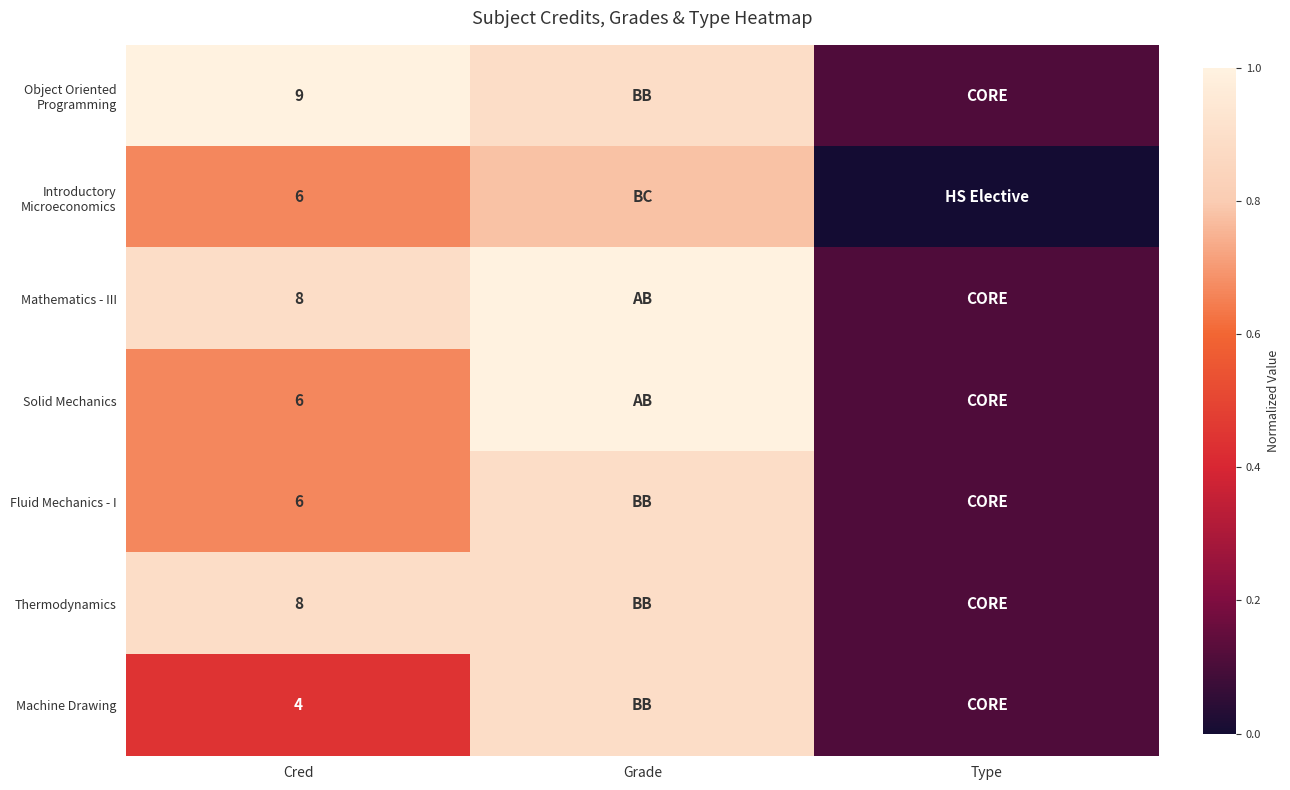

Is it true that Mathematics - III equals 1.0 at Grade?

True